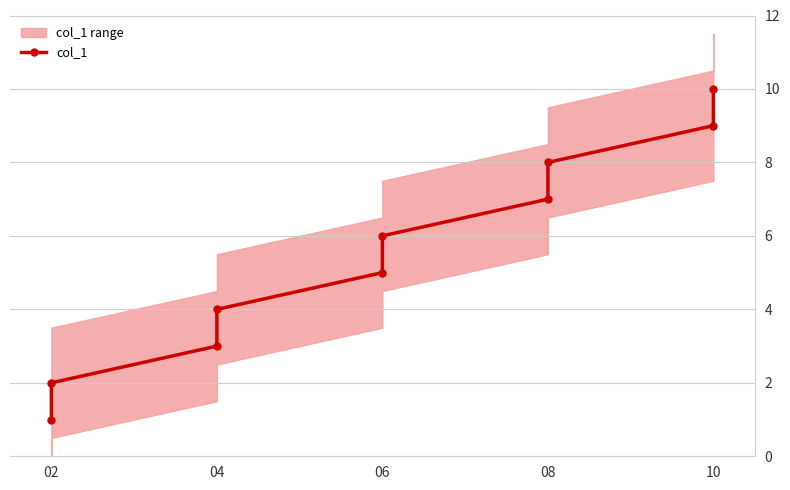

What is the sum of the values at 10 and 02?

11